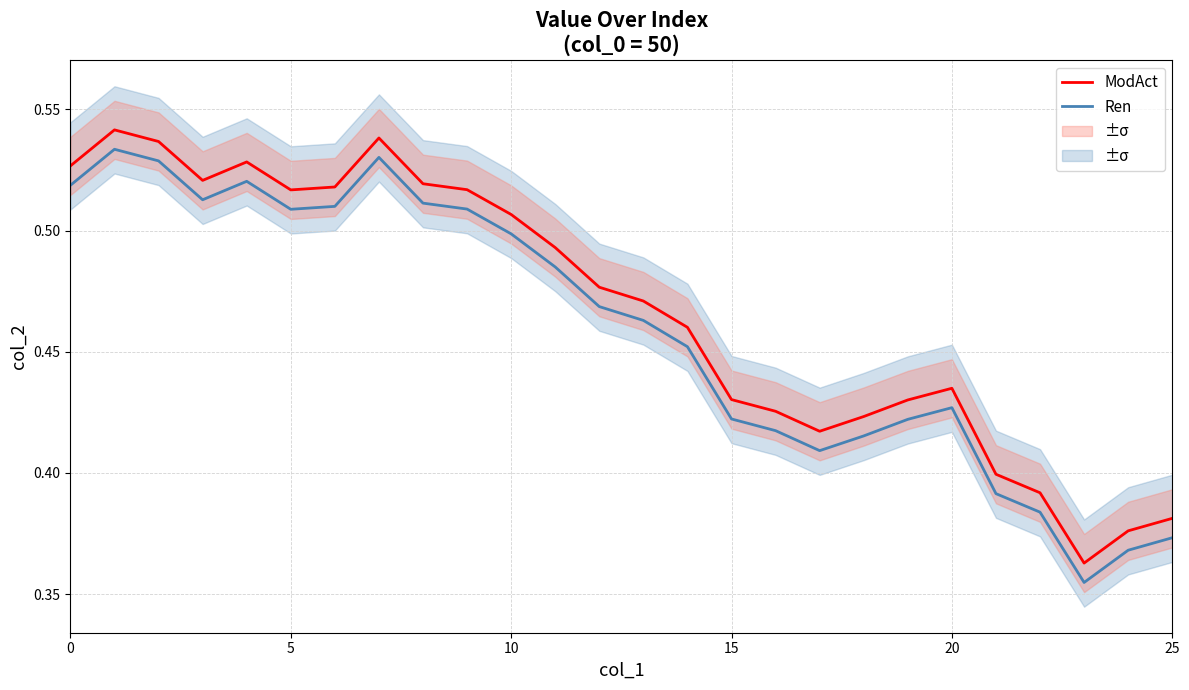

True or false: Ren and ModAct intersect in this chart.

False